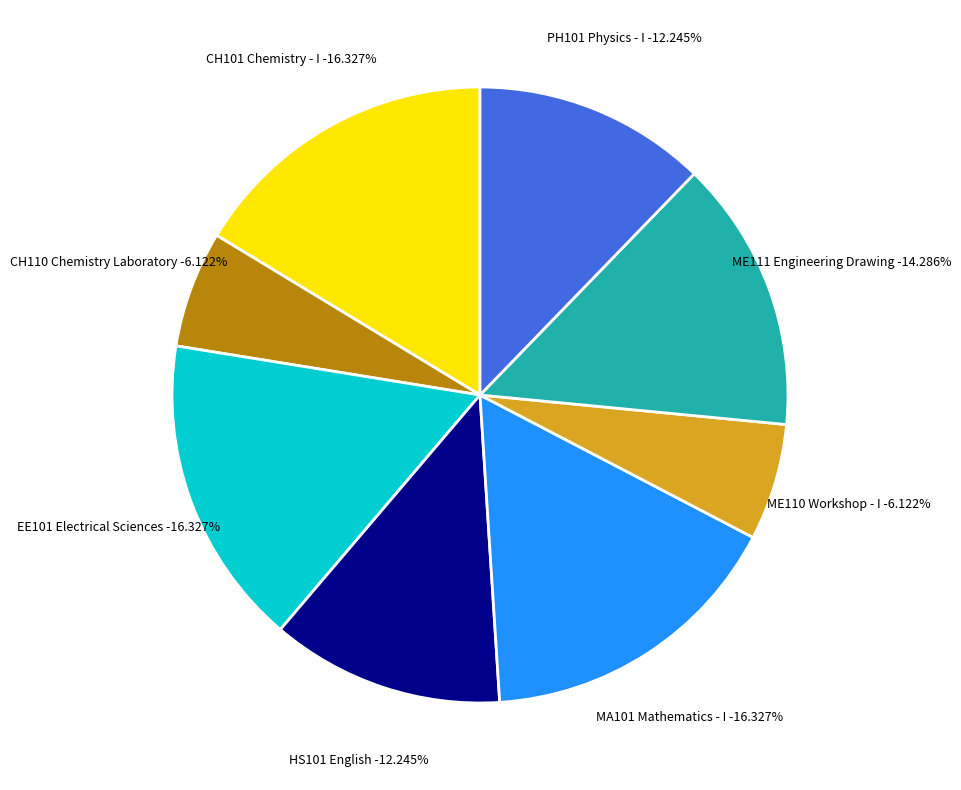

Which category has the biggest portion of the pie?

CH101 Chemistry - I